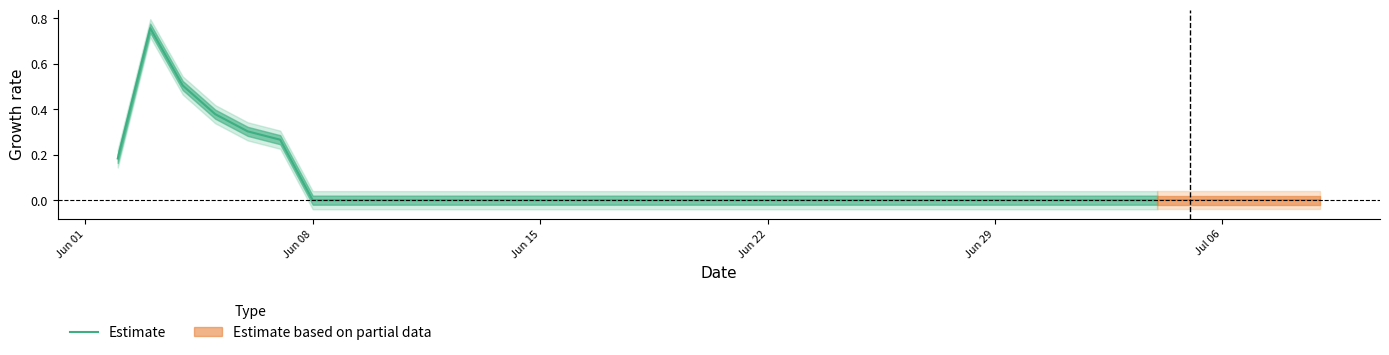

True or false: the data shows nan at 28.

False